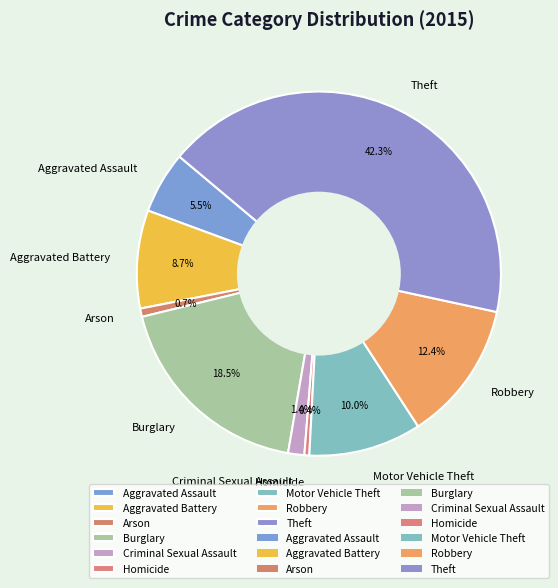

Between Aggravated Assault and Theft, which is larger?

Theft